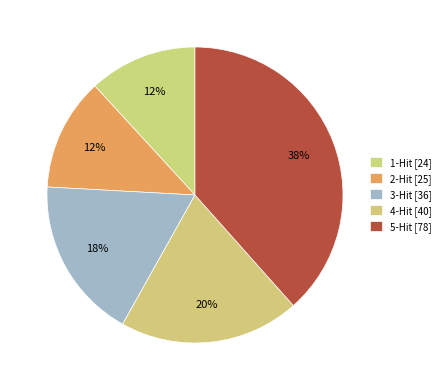

Between 2-Hit and 1-Hit, which is larger?

2-Hit